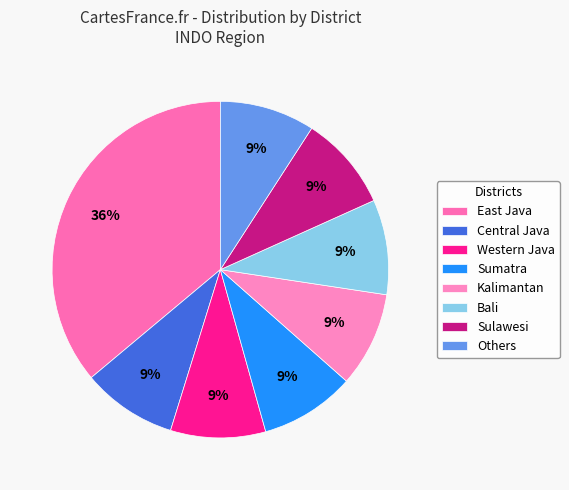

How many slices are in this pie chart?

8